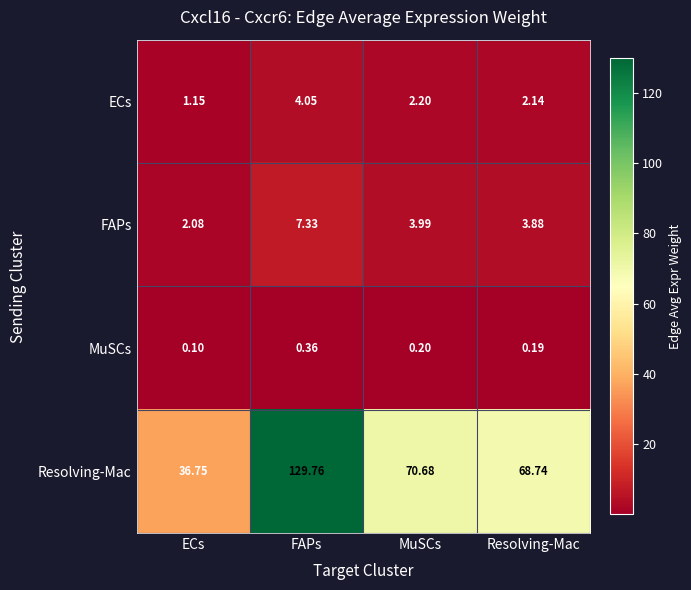

At which label does Resolving-Mac first exceed 70?

FAPs